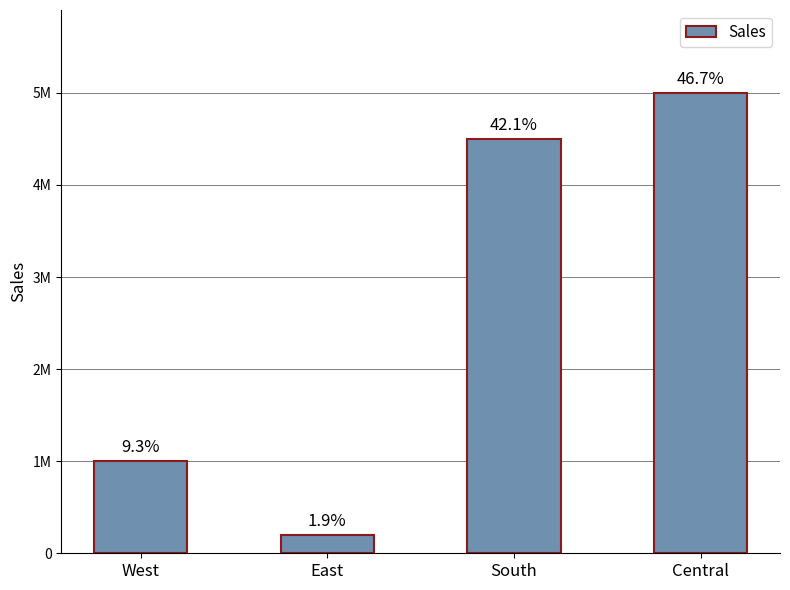

Does the chart contain any negative values?

No